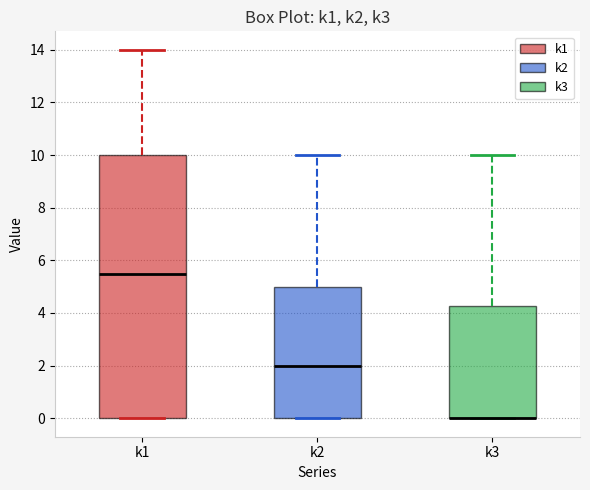

Where does the median line of the box for k1 sit on the y-axis? The values are not printed on the chart, so give them approximately, as read against the axis.

5.6